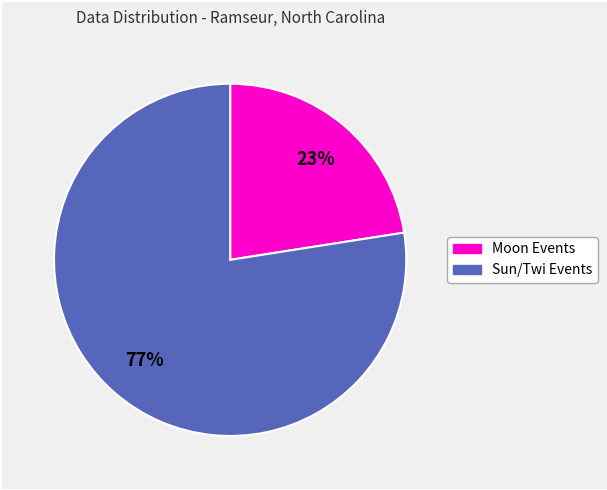

Is there any slice that represents more than half of the pie?

Yes